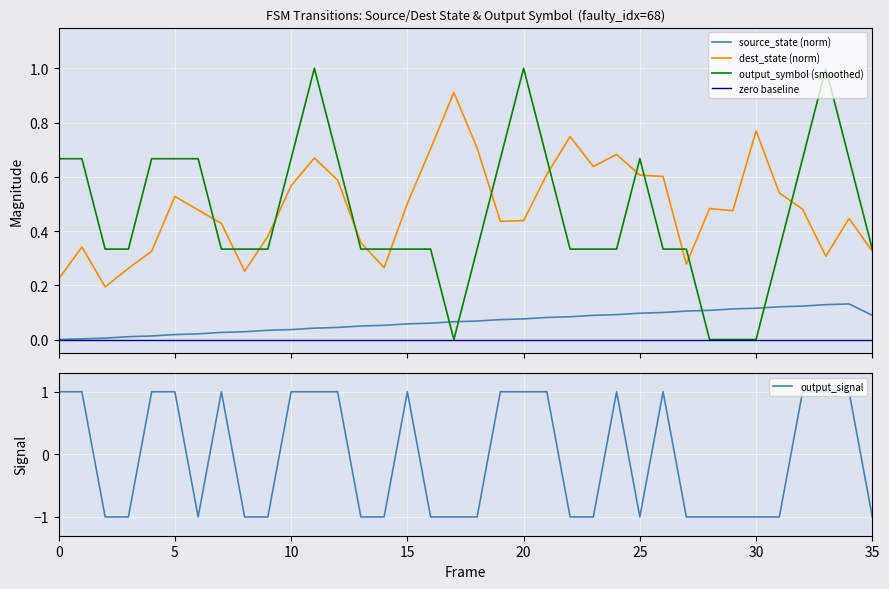

What is the average value of the source_state (norm) series?

0.1